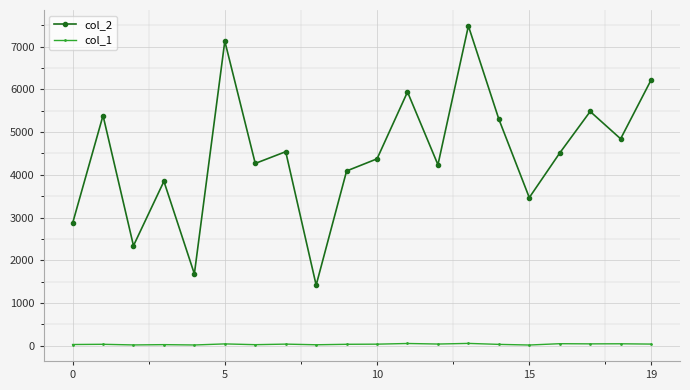

Which series has the widest spread of values?

col_2